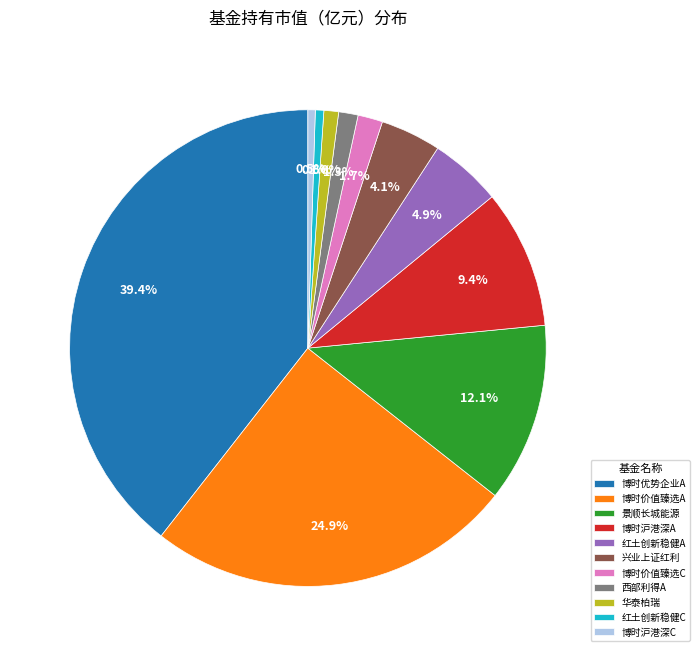

Is the sum of 景顺长城能源 and 华泰柏瑞 greater than half?

No